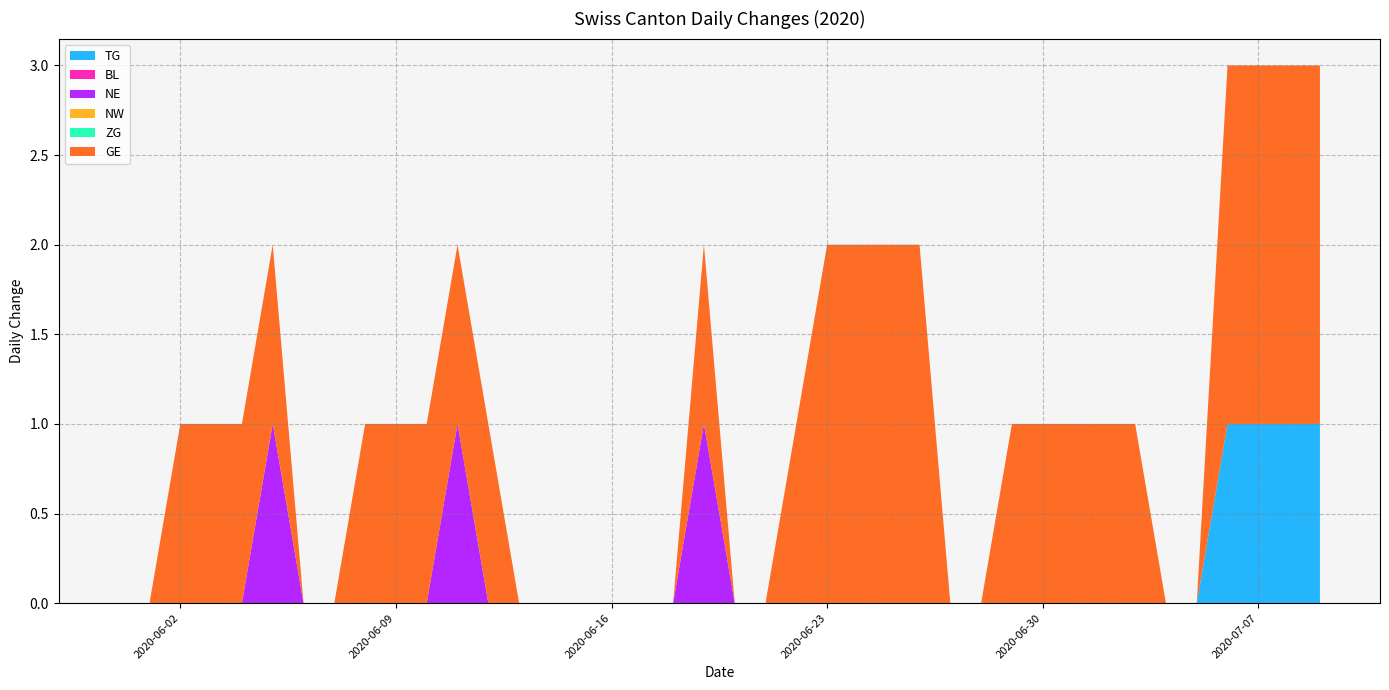

Reading right to left, what are all the values shown in this chart?

TG: 2020-07-09=1	2020-07-08=1	2020-07-07=1	2020-07-06=1	2020-07-05=0	2020-07-04=0	2020-07-03=0	2020-07-02=0	2020-07-01=0	2020-06-30=0	2020-06-29=0	2020-06-28=0	2020-06-27=0	2020-06-26=0	2020-06-25=0	2020-06-24=0	2020-06-23=0	2020-06-22=0	2020-06-21=0	2020-06-20=0	2020-06-19=0	2020-06-18=0	2020-06-17=0	2020-06-16=0	2020-06-15=0	2020-06-14=0	2020-06-13=0	2020-06-12=0	2020-06-11=0	2020-06-10=0	2020-06-09=0	2020-06-08=0	2020-06-07=0	2020-06-06=0	2020-06-05=0	2020-06-04=0	2020-06-03=0	2020-06-02=0	2020-06-01=0	2020-05-31=0
BL: 2020-07-09=0	2020-07-08=0	2020-07-07=0	2020-07-06=0	2020-07-05=0	2020-07-04=0	2020-07-03=0	2020-07-02=0	2020-07-01=0	2020-06-30=0	2020-06-29=0	2020-06-28=0	2020-06-27=0	2020-06-26=0	2020-06-25=0	2020-06-24=0	2020-06-23=0	2020-06-22=0	2020-06-21=0	2020-06-20=0	2020-06-19=0	2020-06-18=0	2020-06-17=0	2020-06-16=0	2020-06-15=0	2020-06-14=0	2020-06-13=0	2020-06-12=0	2020-06-11=0	2020-06-10=0	2020-06-09=0	2020-06-08=0	2020-06-07=0	2020-06-06=0	2020-06-05=0	2020-06-04=0	2020-06-03=0	2020-06-02=0	2020-06-01=0	2020-05-31=0
NE: 2020-07-09=0	2020-07-08=0	2020-07-07=0	2020-07-06=0	2020-07-05=0	2020-07-04=0	2020-07-03=0	2020-07-02=0	2020-07-01=0	2020-06-30=0	2020-06-29=0	2020-06-28=0	2020-06-27=0	2020-06-26=0	2020-06-25=0	2020-06-24=0	2020-06-23=0	2020-06-22=0	2020-06-21=0	2020-06-20=0	2020-06-19=1	2020-06-18=0	2020-06-17=0	2020-06-16=0	2020-06-15=0	2020-06-14=0	2020-06-13=0	2020-06-12=0	2020-06-11=1	2020-06-10=0	2020-06-09=0	2020-06-08=0	2020-06-07=0	2020-06-06=0	2020-06-05=1	2020-06-04=0	2020-06-03=0	2020-06-02=0	2020-06-01=0	2020-05-31=0
NW: 2020-07-09=0	2020-07-08=0	2020-07-07=0	2020-07-06=0	2020-07-05=0	2020-07-04=0	2020-07-03=0	2020-07-02=0	2020-07-01=0	2020-06-30=0	2020-06-29=0	2020-06-28=0	2020-06-27=0	2020-06-26=0	2020-06-25=0	2020-06-24=0	2020-06-23=0	2020-06-22=0	2020-06-21=0	2020-06-20=0	2020-06-19=0	2020-06-18=0	2020-06-17=0	2020-06-16=0	2020-06-15=0	2020-06-14=0	2020-06-13=0	2020-06-12=0	2020-06-11=0	2020-06-10=0	2020-06-09=0	2020-06-08=0	2020-06-07=0	2020-06-06=0	2020-06-05=0	2020-06-04=0	2020-06-03=0	2020-06-02=0	2020-06-01=0	2020-05-31=0
ZG: 2020-07-09=0	2020-07-08=0	2020-07-07=0	2020-07-06=0	2020-07-05=0	2020-07-04=0	2020-07-03=0	2020-07-02=0	2020-07-01=0	2020-06-30=0	2020-06-29=0	2020-06-28=0	2020-06-27=0	2020-06-26=0	2020-06-25=0	2020-06-24=0	2020-06-23=0	2020-06-22=0	2020-06-21=0	2020-06-20=0	2020-06-19=0	2020-06-18=0	2020-06-17=0	2020-06-16=0	2020-06-15=0	2020-06-14=0	2020-06-13=0	2020-06-12=0	2020-06-11=0	2020-06-10=0	2020-06-09=0	2020-06-08=0	2020-06-07=0	2020-06-06=0	2020-06-05=0	2020-06-04=0	2020-06-03=0	2020-06-02=0	2020-06-01=0	2020-05-31=0
GE: 2020-07-09=2	2020-07-08=2	2020-07-07=2	2020-07-06=2	2020-07-05=0	2020-07-04=0	2020-07-03=1	2020-07-02=1	2020-07-01=1	2020-06-30=1	2020-06-29=1	2020-06-28=0	2020-06-27=0	2020-06-26=2	2020-06-25=2	2020-06-24=2	2020-06-23=2	2020-06-22=1	2020-06-21=0	2020-06-20=0	2020-06-19=1	2020-06-18=0	2020-06-17=0	2020-06-16=0	2020-06-15=0	2020-06-14=0	2020-06-13=0	2020-06-12=1	2020-06-11=1	2020-06-10=1	2020-06-09=1	2020-06-08=1	2020-06-07=0	2020-06-06=0	2020-06-05=1	2020-06-04=1	2020-06-03=1	2020-06-02=1	2020-06-01=0	2020-05-31=0